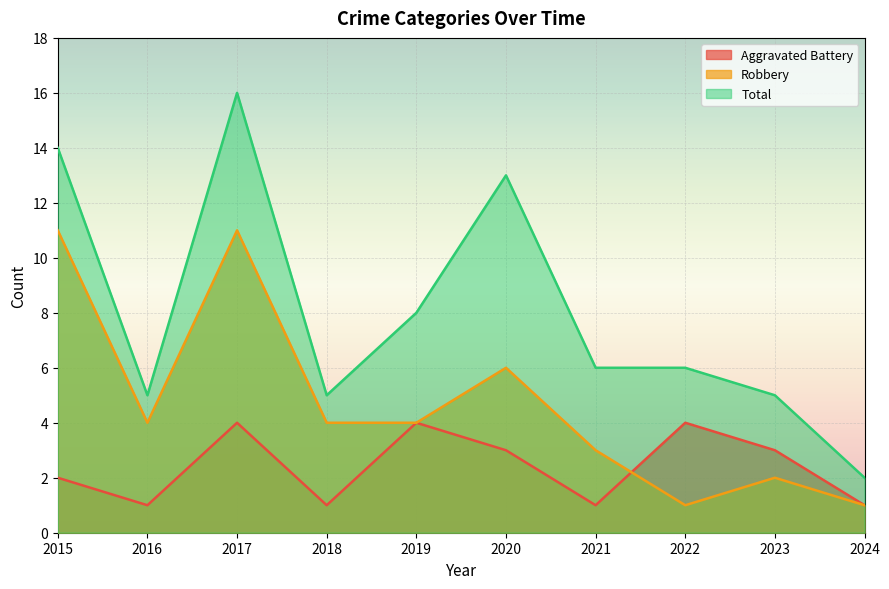

Which has a higher value, 2022 or 2016?

2022